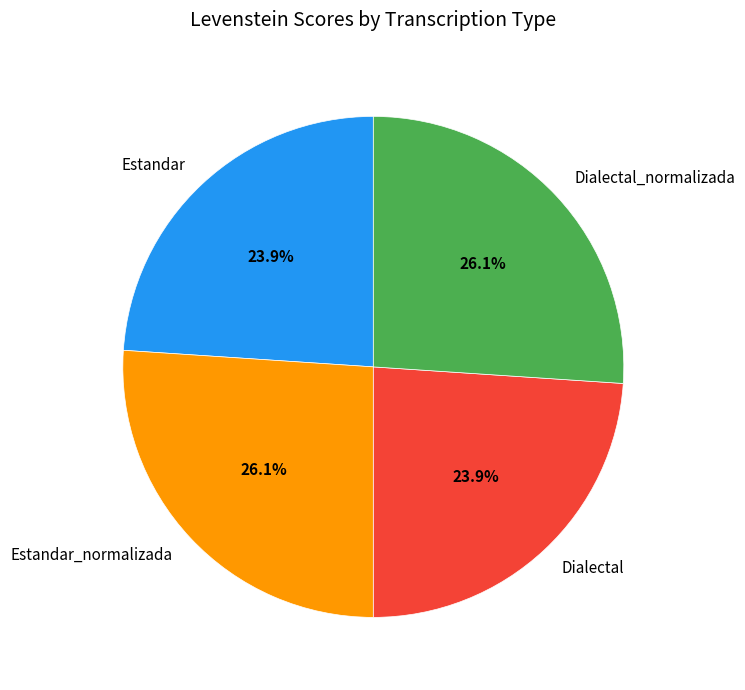

Is there a majority slice in this chart?

No